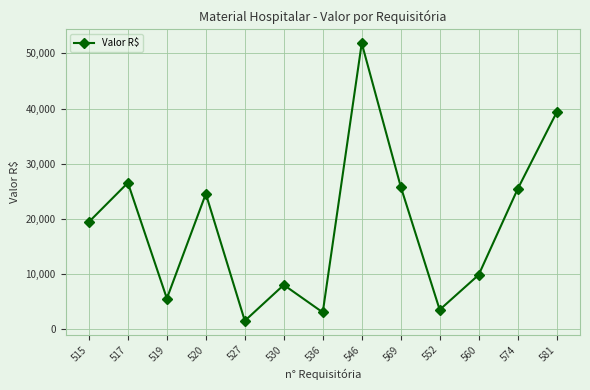

Rank the categories by value from highest to lowest.

546, 581, 517, 569, 574, 520, 515, 560, 530, 519, 552, 536, 527